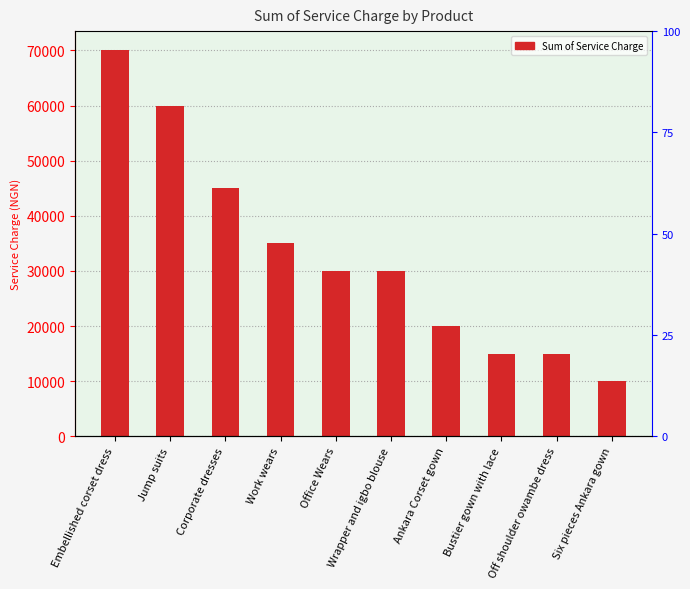

The value at Office Wears is 30000. True or false?

True